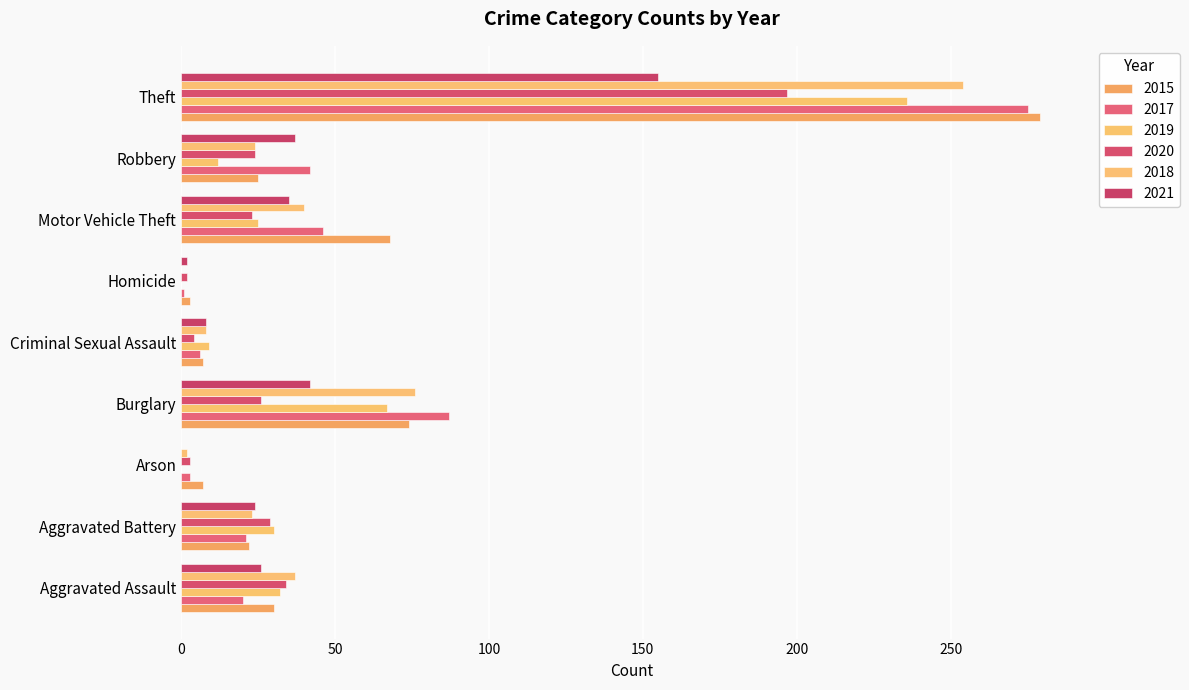

How many data points does each series have?

9